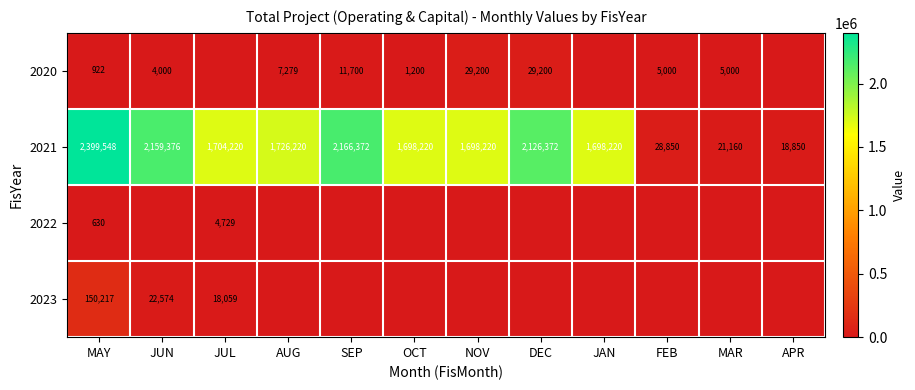

At which label does 2021 reach its minimum?

APR